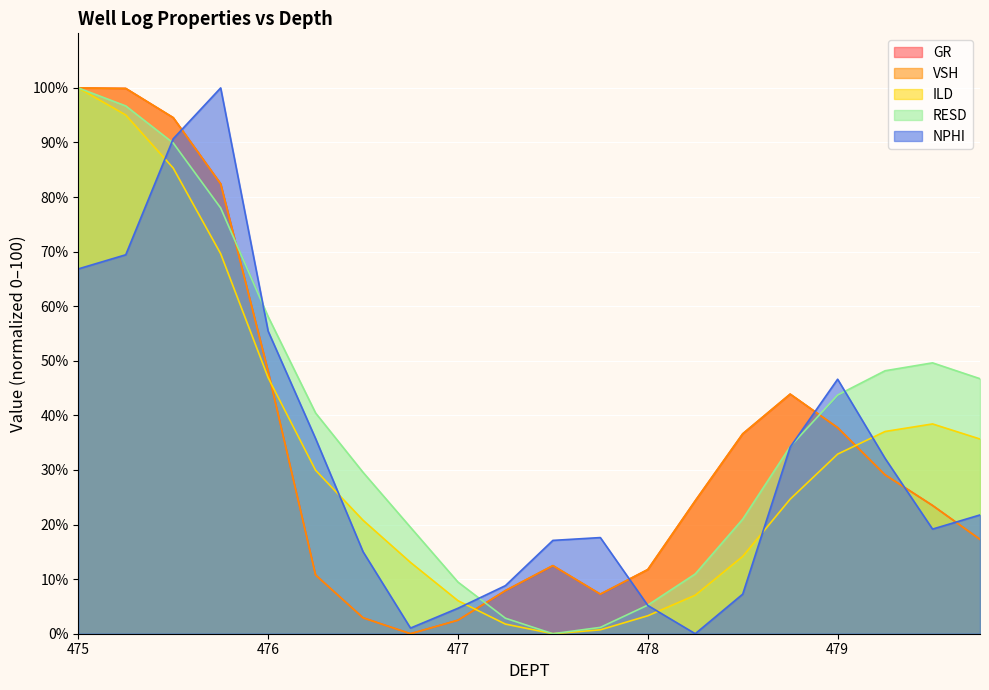

How many data points does each series have?

20